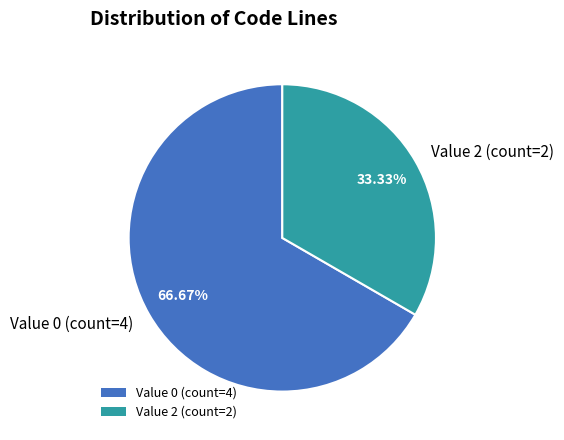

Between Value 0 (count=4) and Value 2 (count=2), which is larger?

Value 0 (count=4)